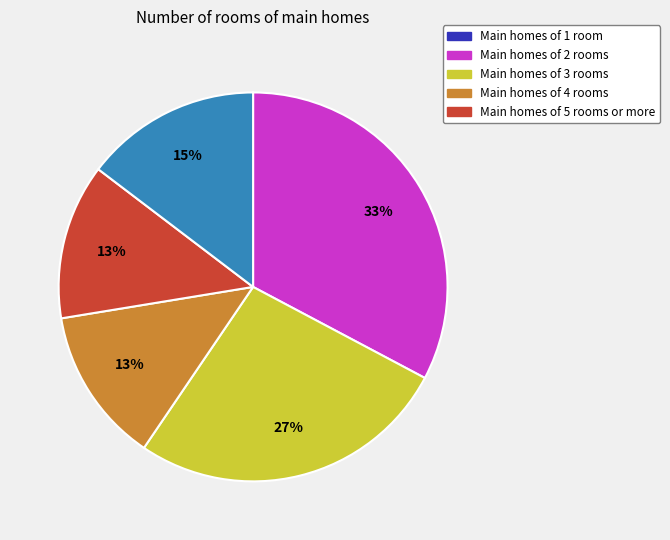

Is there any slice that represents more than half of the pie?

No